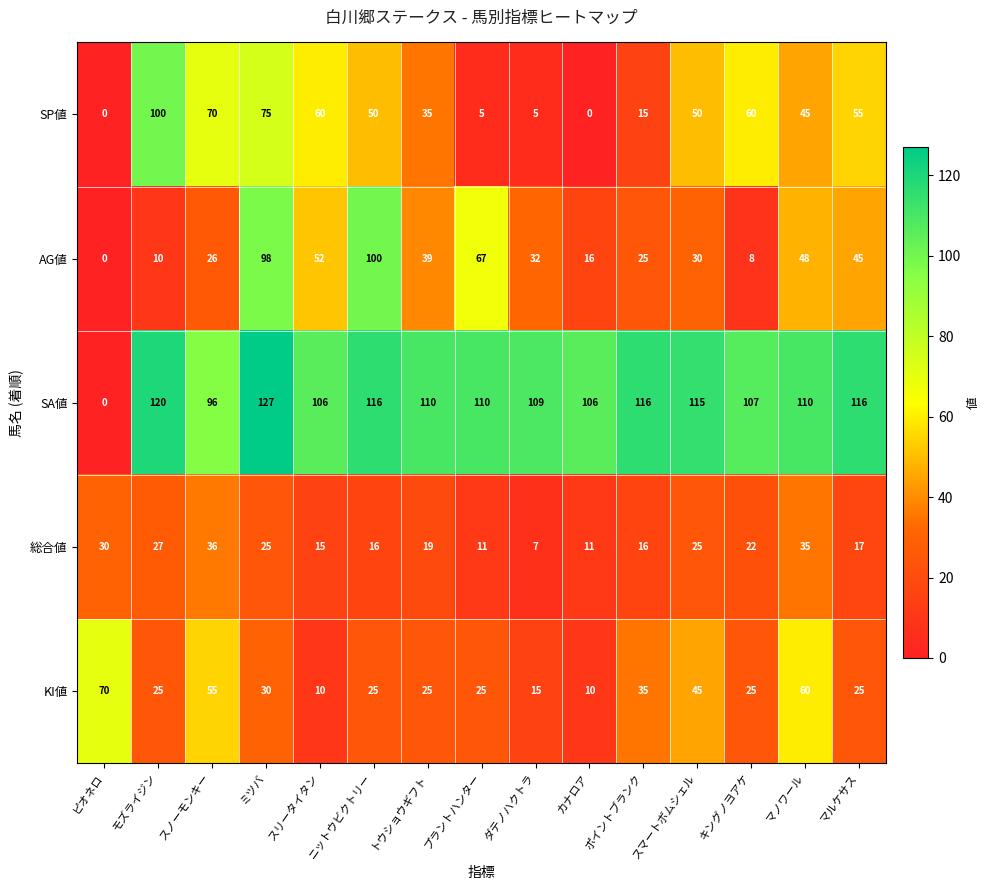

What is the highest value of the SA値 series?

127